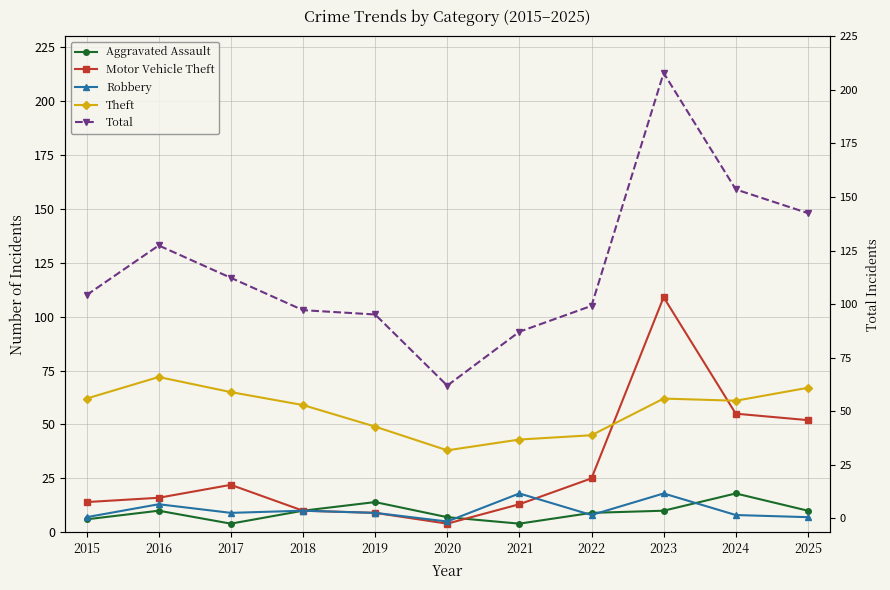

At 2023, list the series in order from smallest to largest.

Aggravated Assault, Robbery, Theft, Motor Vehicle Theft, Total